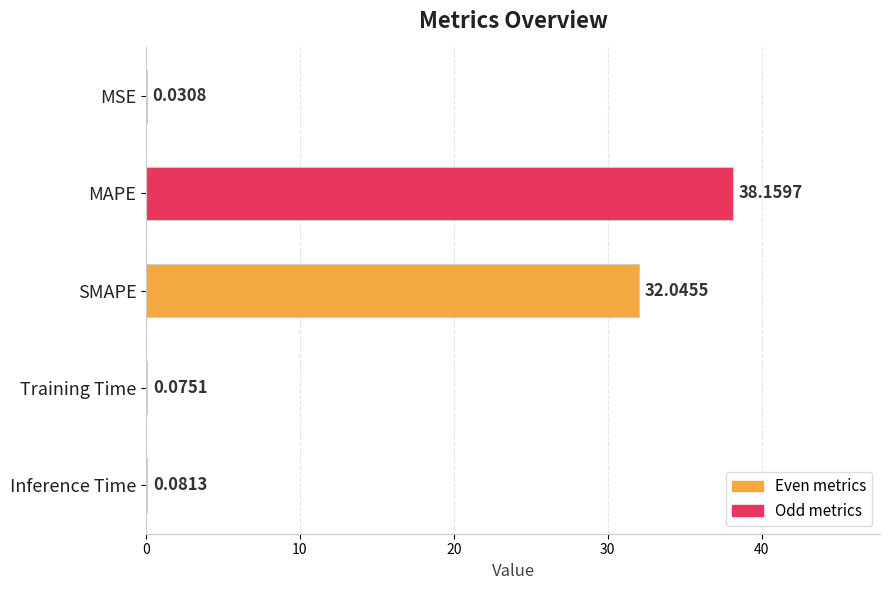

At which label is the value closest to 19?

SMAPE